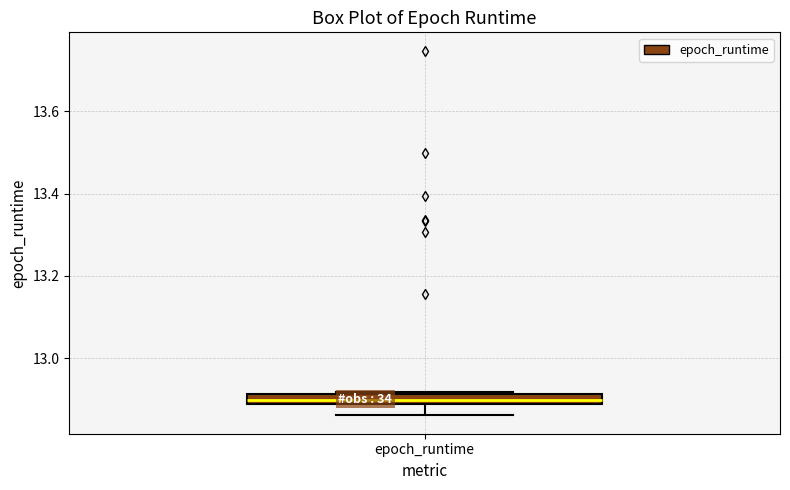

Where is the lower edge of the box for epoch_runtime on the y-axis? The values are not printed on the chart, so give them approximately, as read against the axis.

12.88